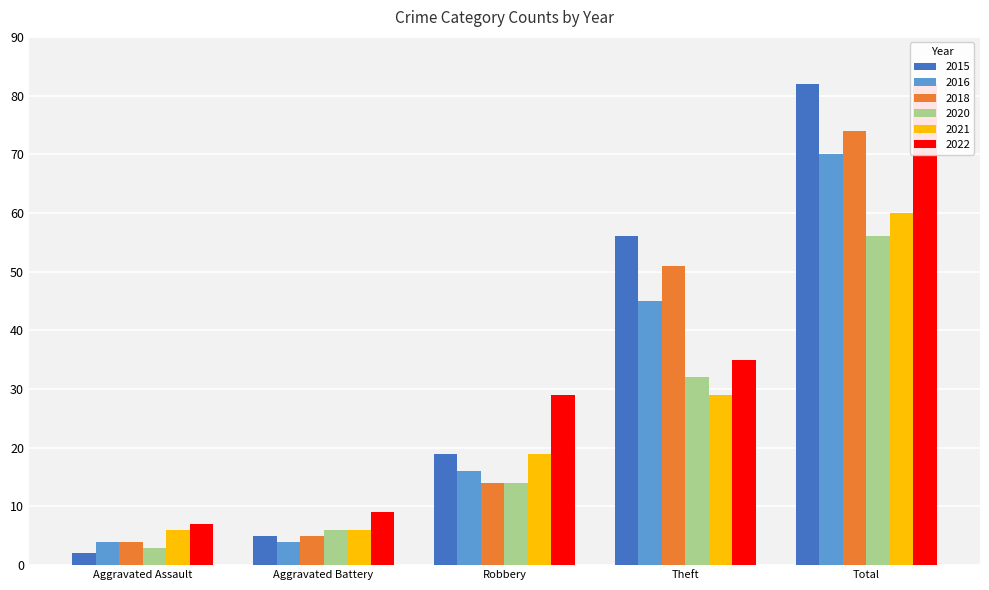

What is the difference between the maximum and second lowest values in the 2016 series?

66